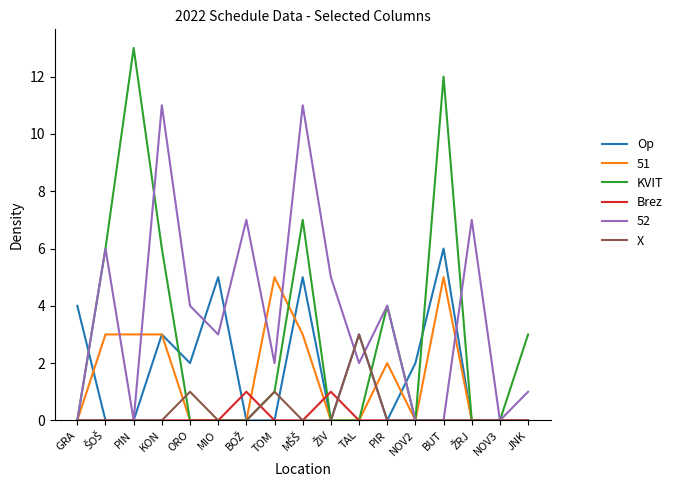

Where is the first local maximum for Op?

KON